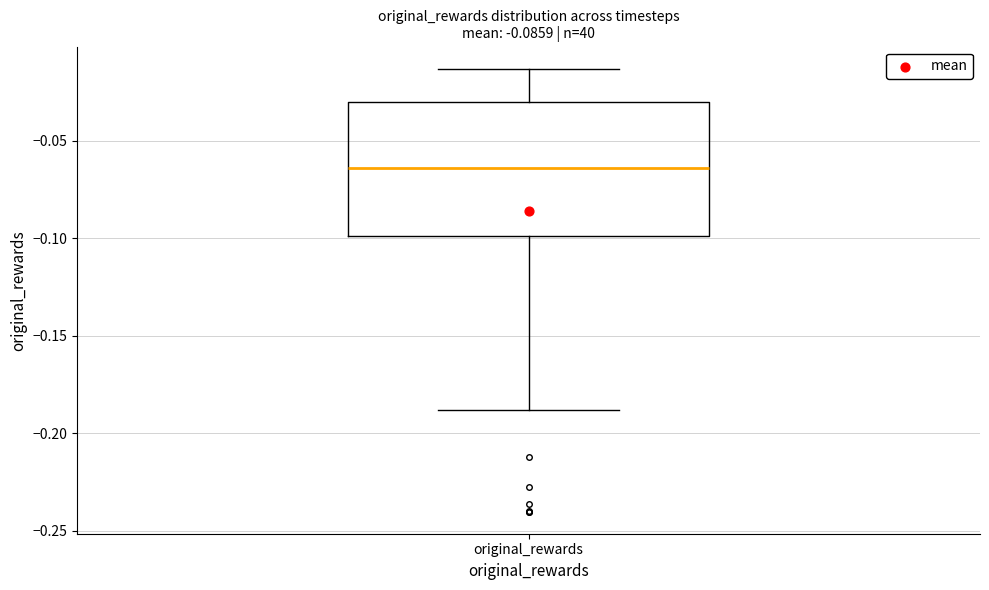

Where does the lower whisker of the box for original_rewards end on the y-axis? The values are not printed on the chart, so give them approximately, as read against the axis.

-0.190